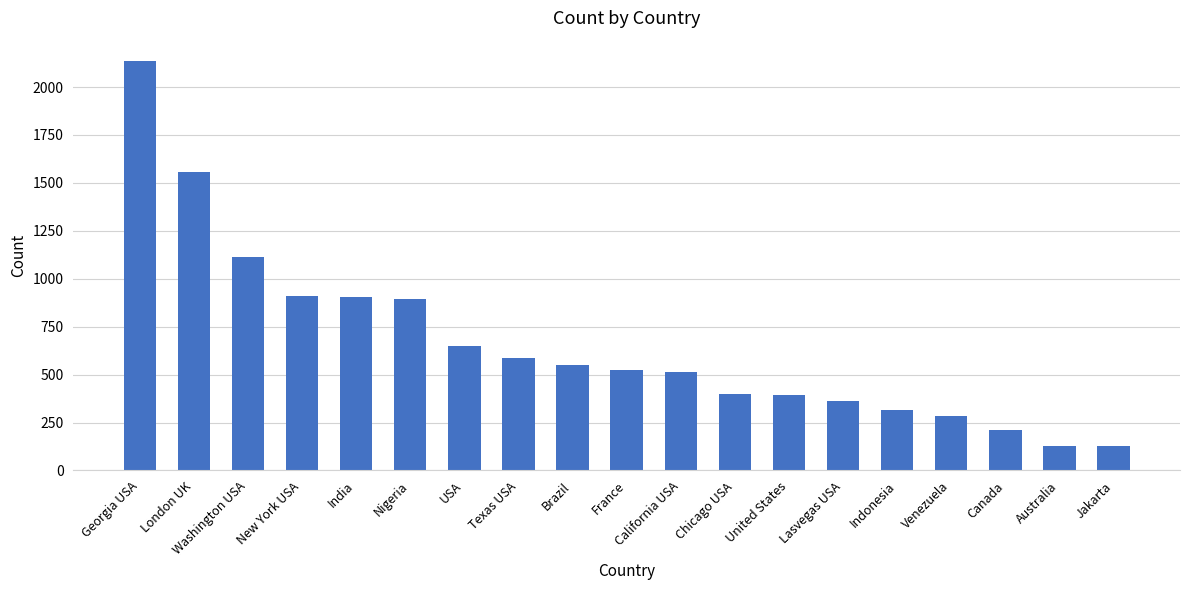

What is the approximate value at Canada?

213